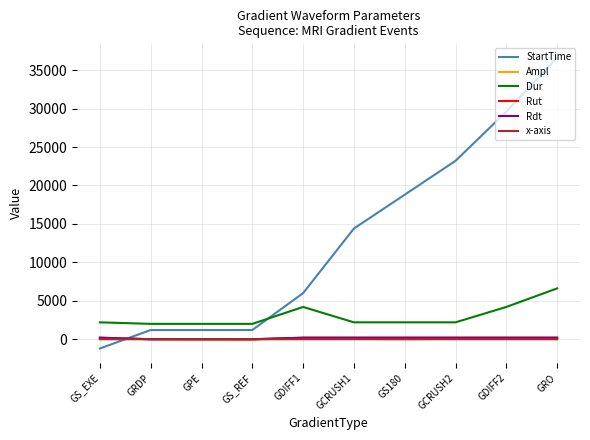

The StartTime series shows 18800.0 at GS180. True or false?

True